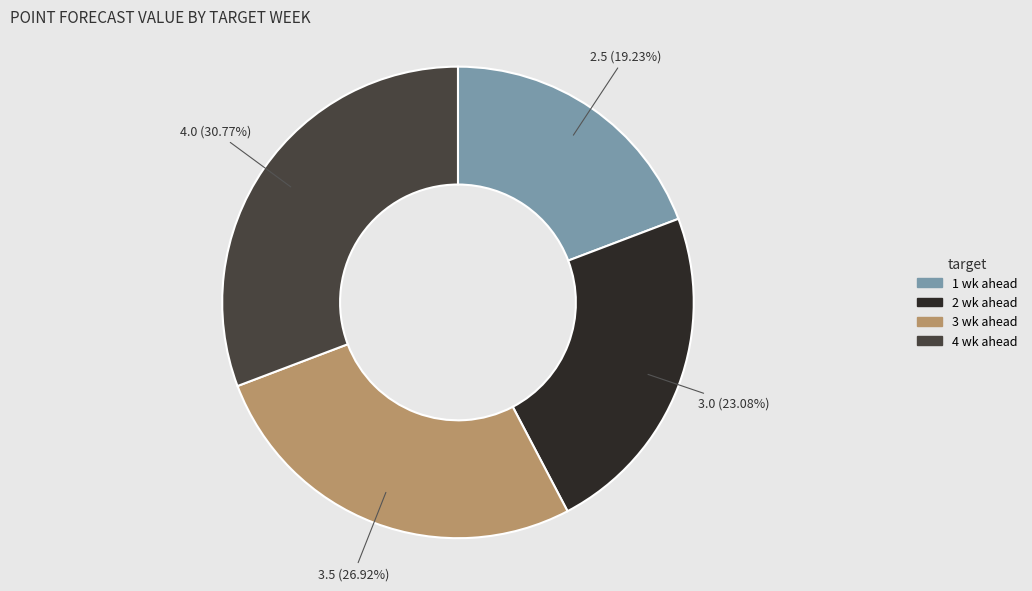

To the nearest percent, what is the average slice percentage?

25%